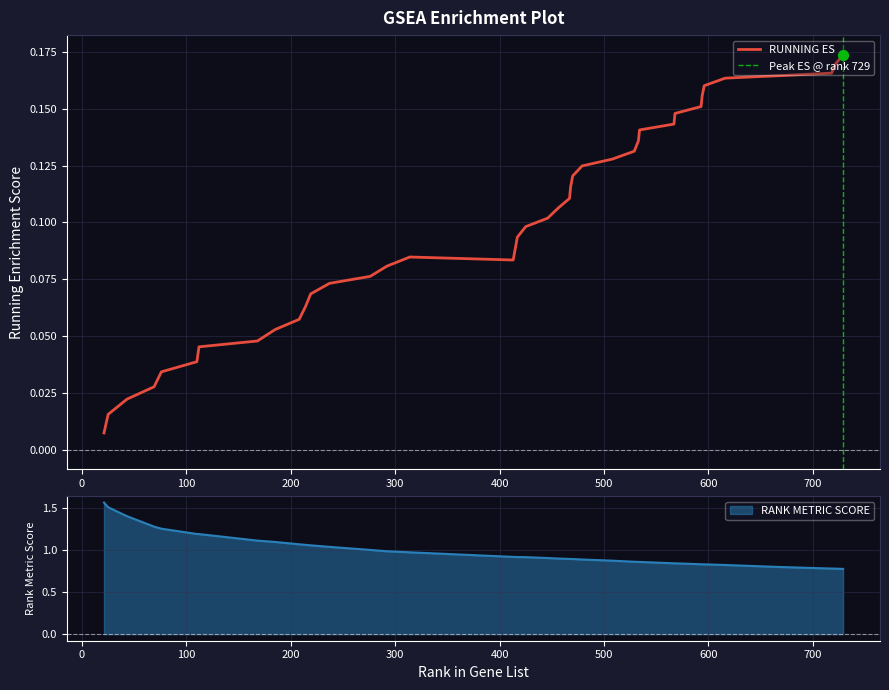

What are all the series names shown in the legend?

RUNNING ES, RANK METRIC SCORE